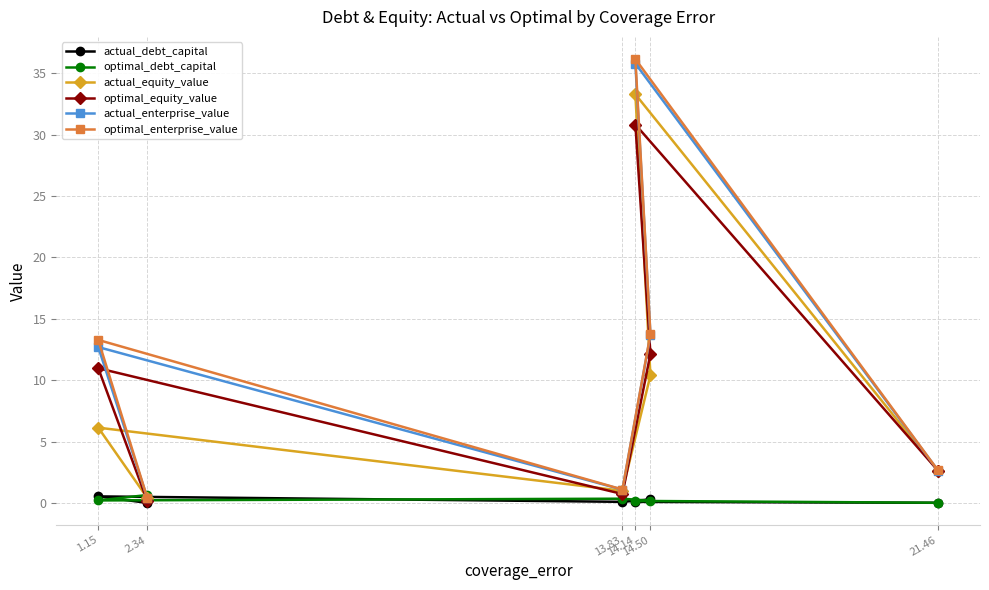

True or false: actual_enterprise_value and actual_debt_capital cross at least once.

False